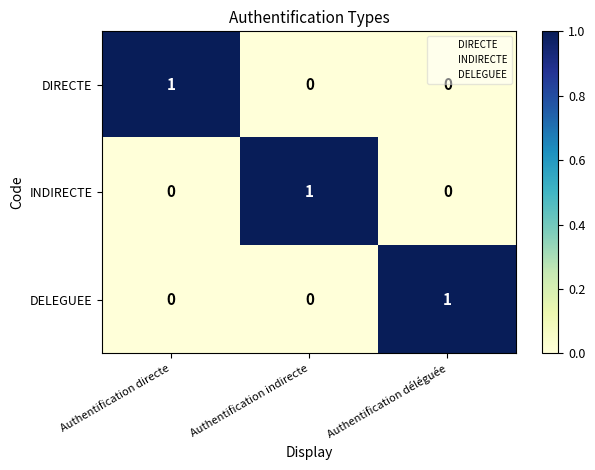

The value of DELEGUEE at Authentification indirecte is 0. True or false?

True